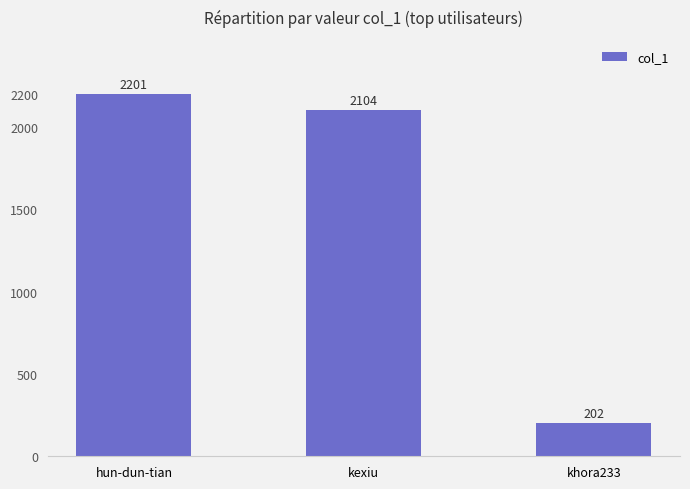

Reading left to right, list all the values displayed in this chart.

hun-dun-tian=2201	kexiu=2104	khora233=202